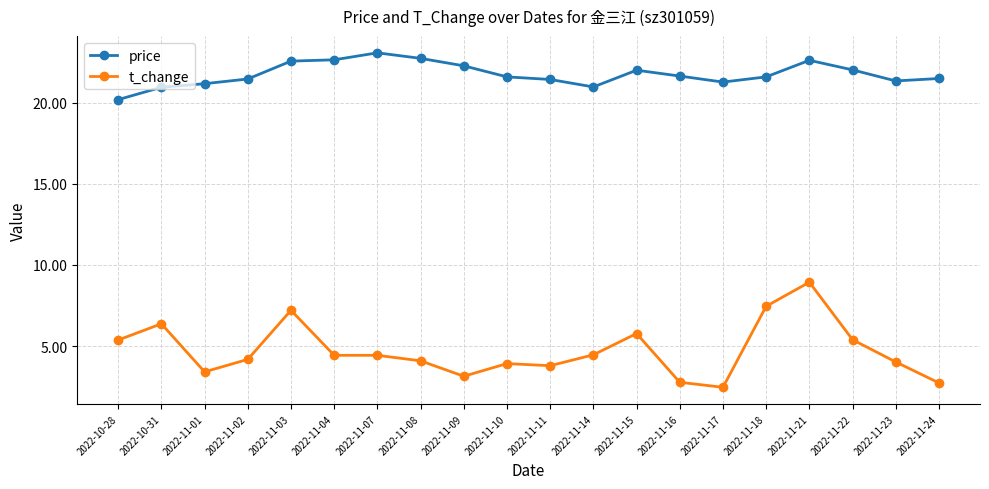

What is the spread (max minus min) of values at 2022-11-08?

18.6